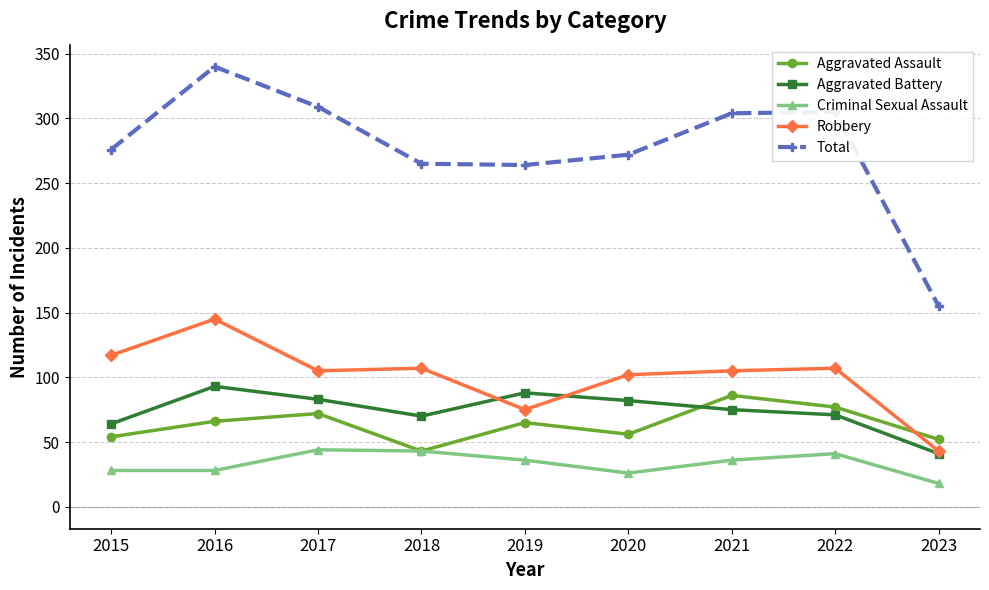

What is the spread (max minus min) of values at 2018?

222